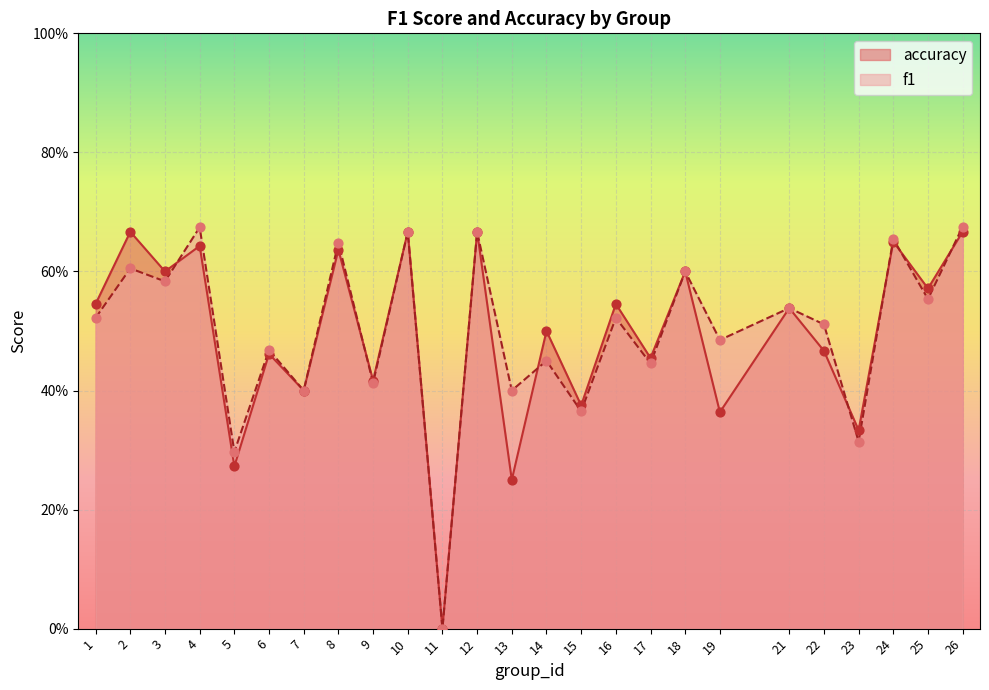

Which series reaches the minimum Y coordinate?

f1